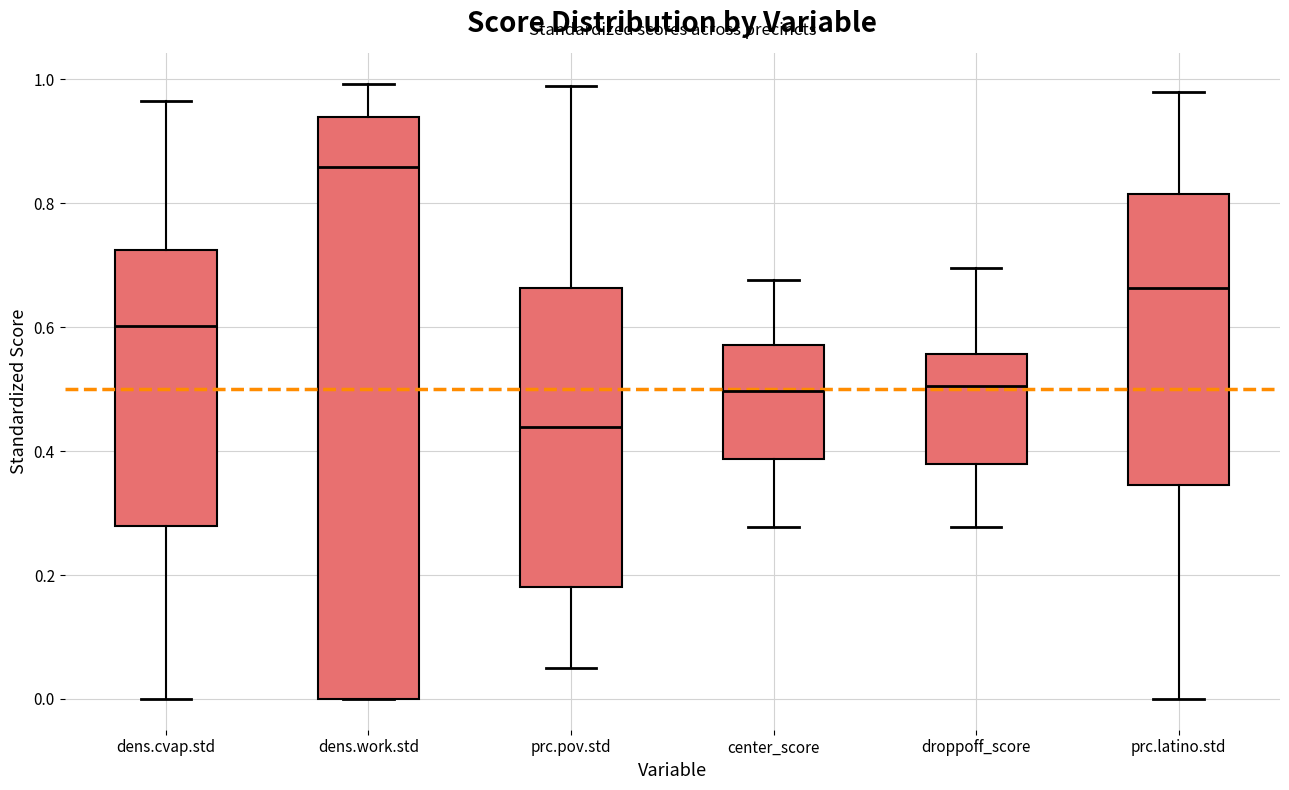

Which box has the highest median line?

dens.work.std